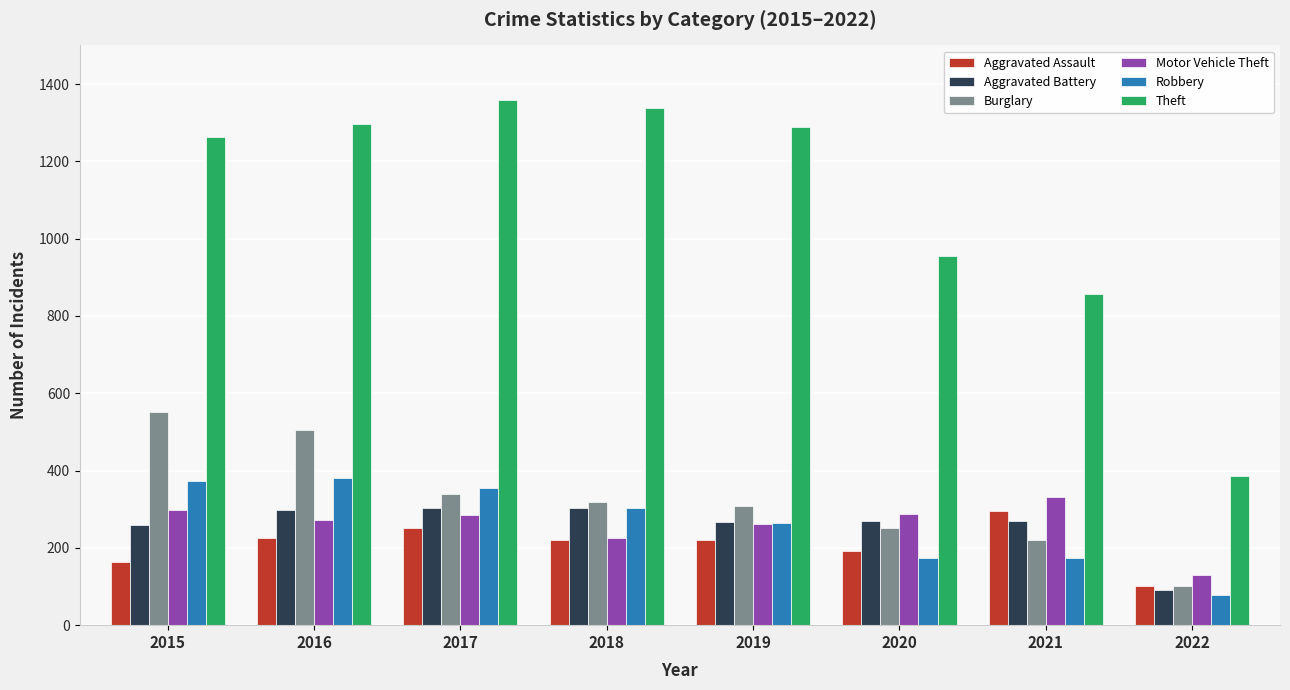

How many distinct data groups are displayed?

6